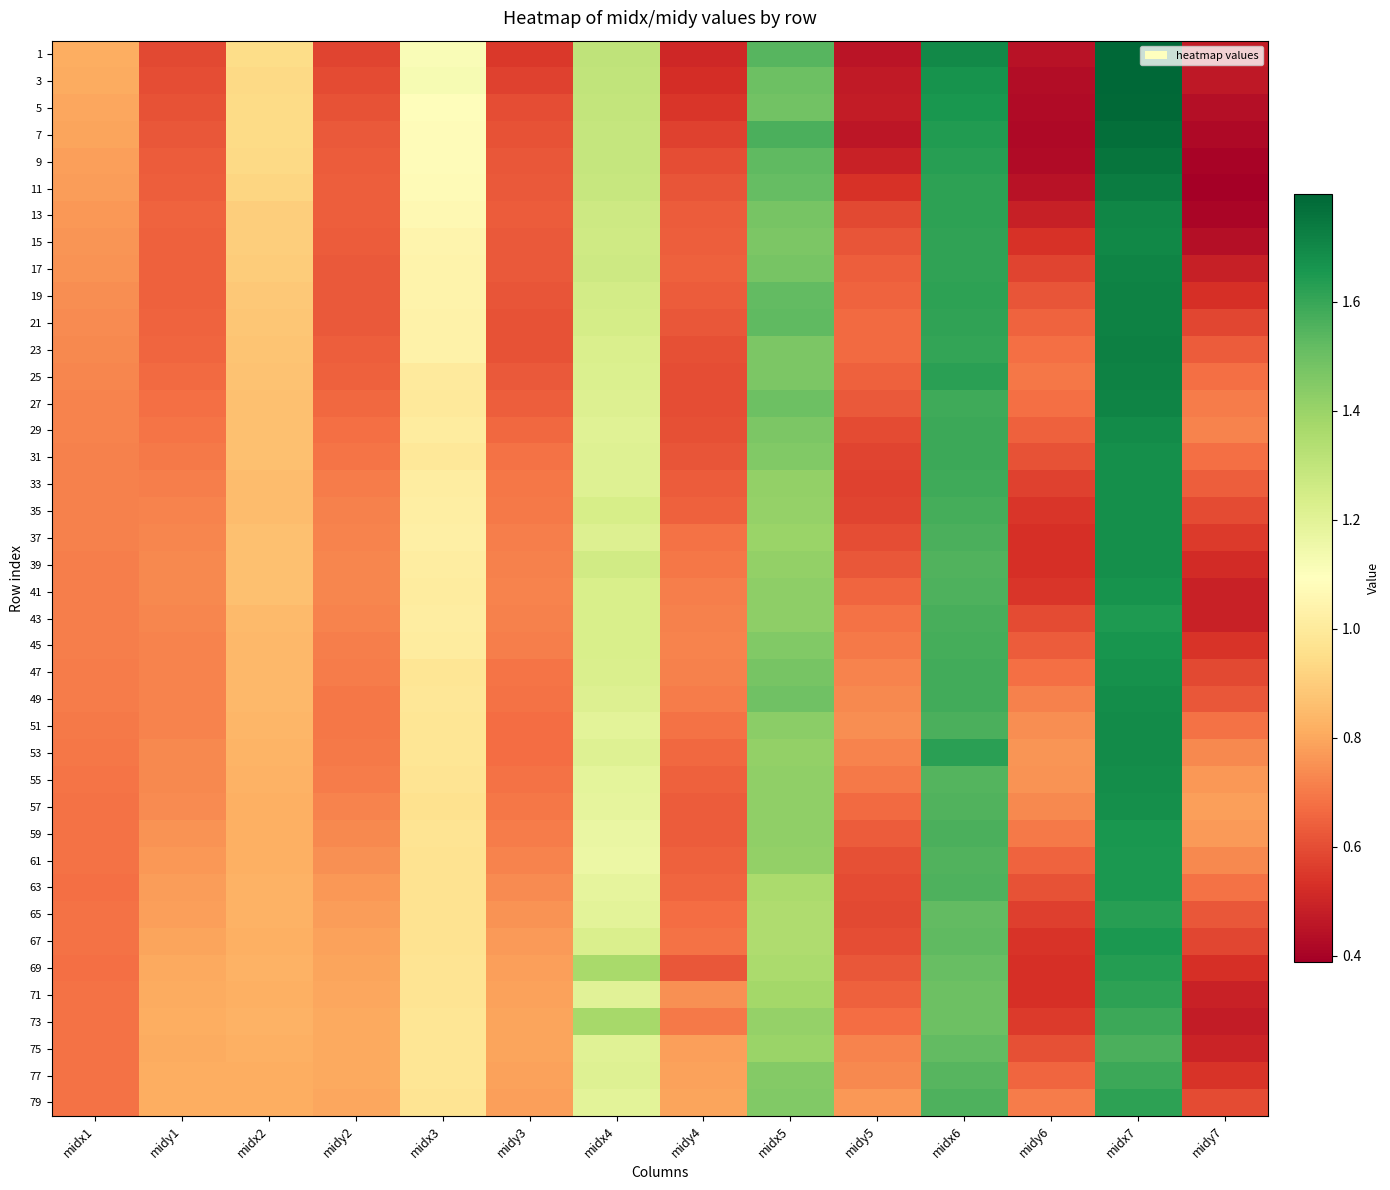

Which series has the largest range (max minus min)?

3